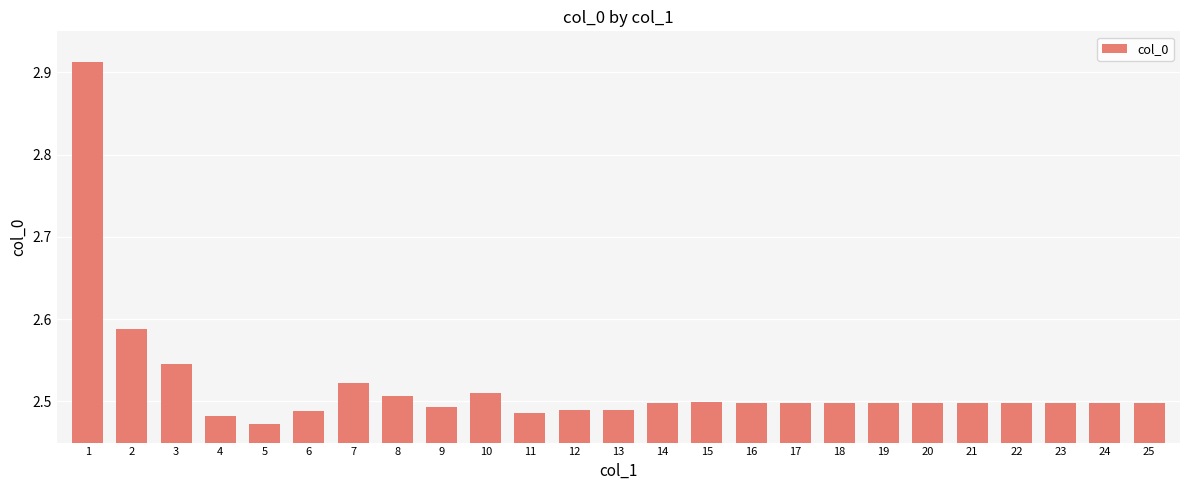

True or false: the data shows 2.5 at 7.

True